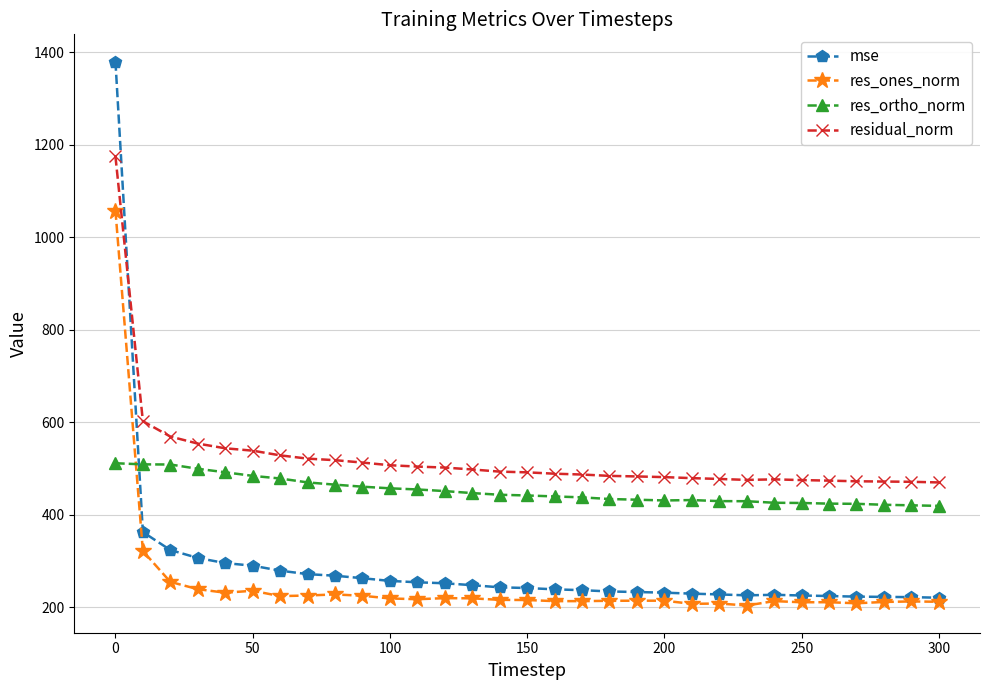

How many data points in residual_norm are less than 491?

15